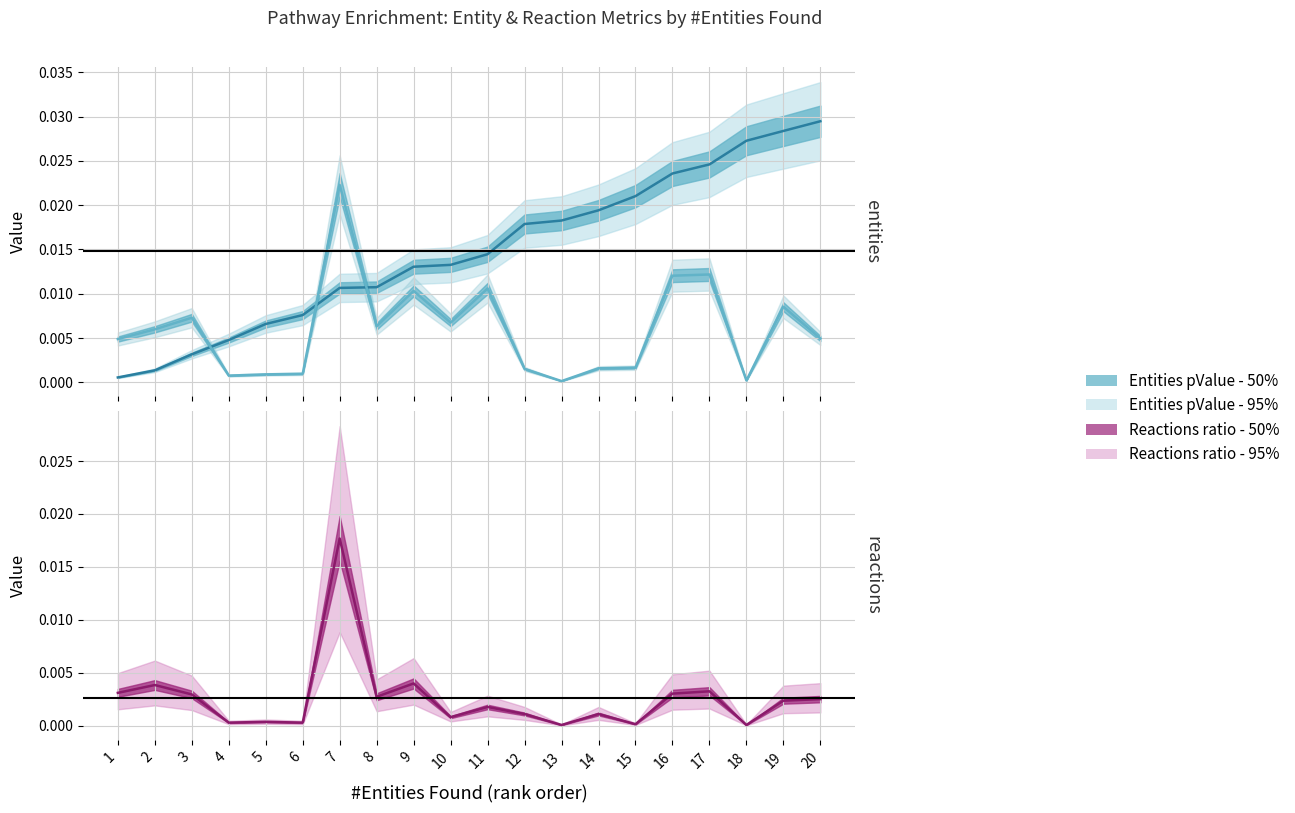

How many data points does each series have?

20